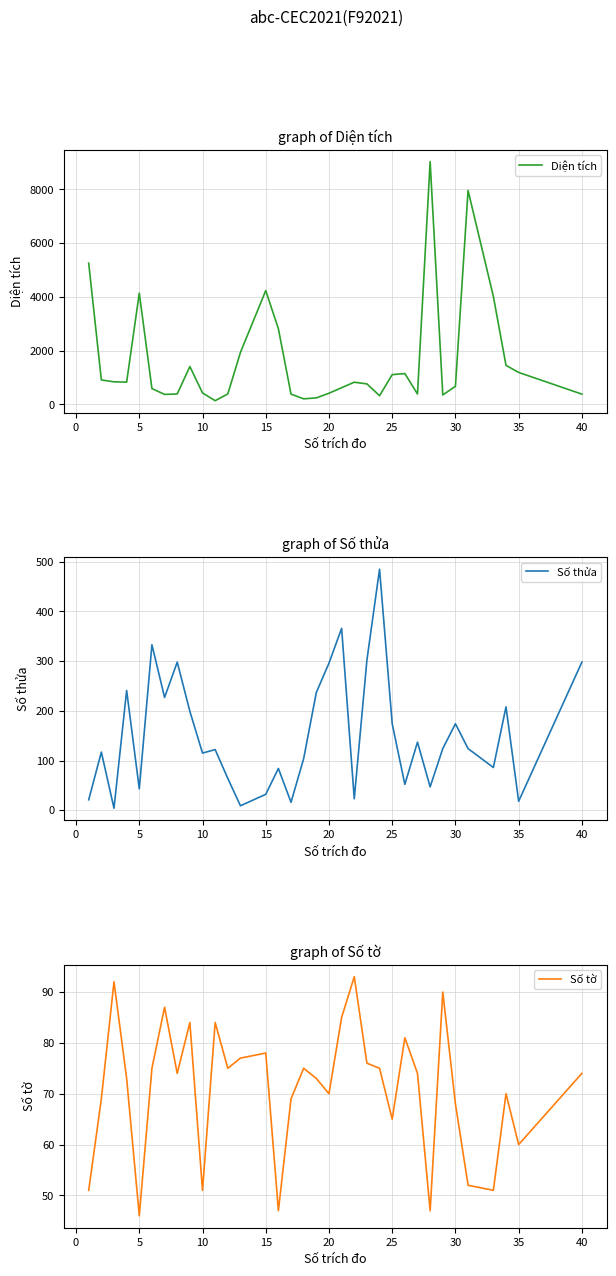

Is this an area chart (filled region under the line)?

No